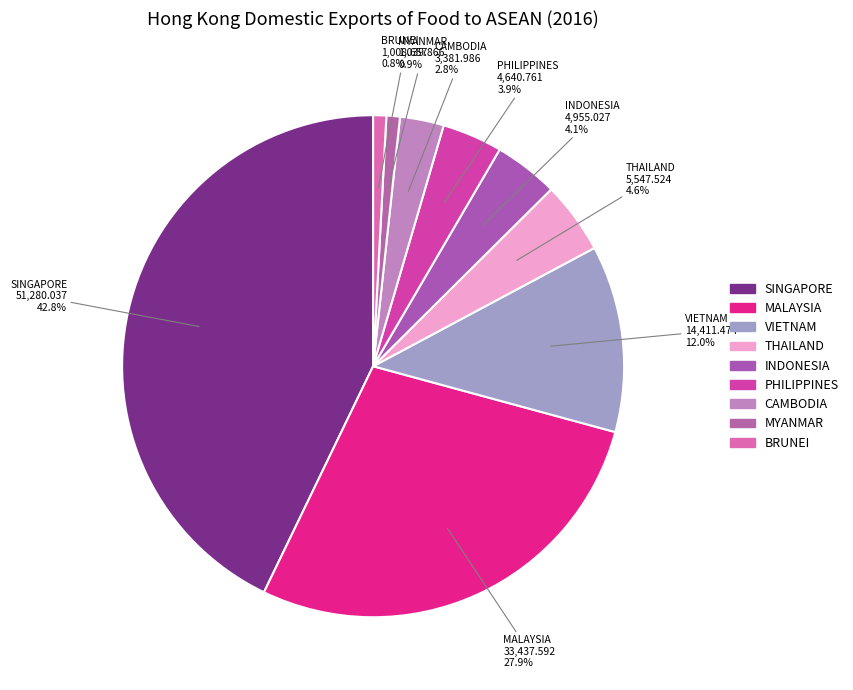

The VIETNAM slice represents 12% of the pie. True or false?

True